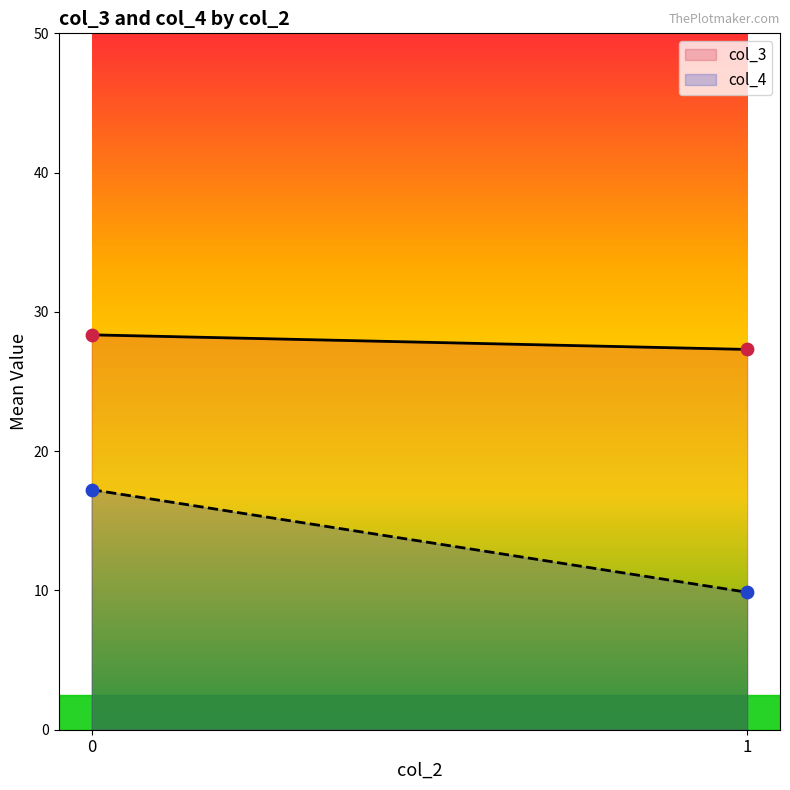

Which series reaches the minimum Y coordinate?

col_4